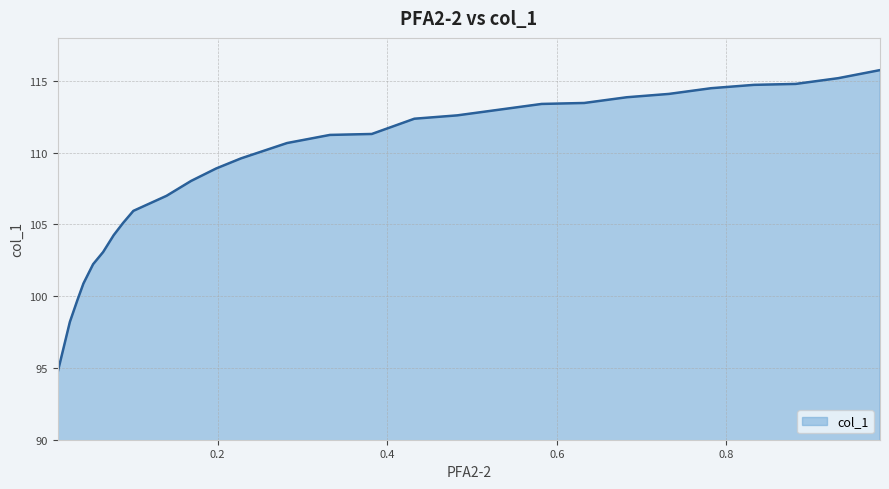

What is the difference between the maximum and minimum values?

21.1